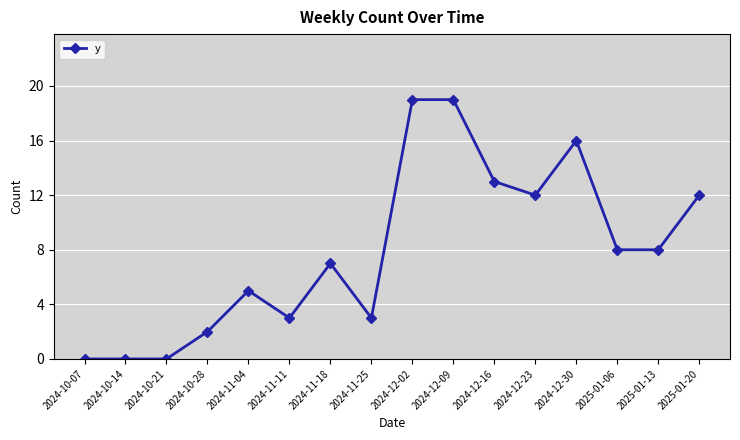

How many lines are shown in the chart?

1